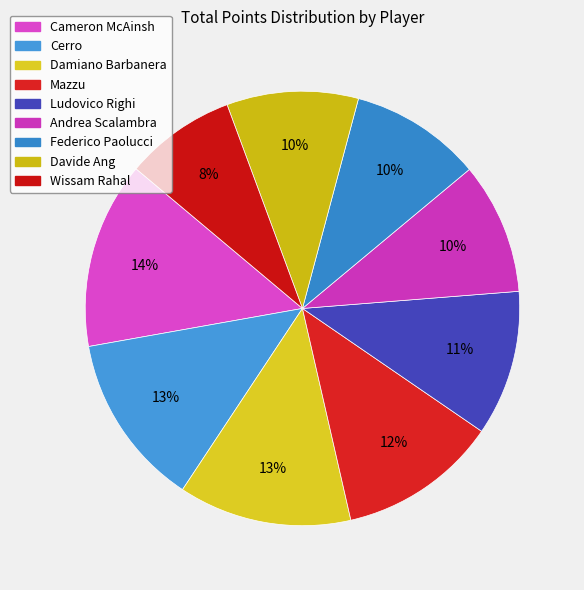

What is the change in value from Cerro to Federico Paolucci?

-6